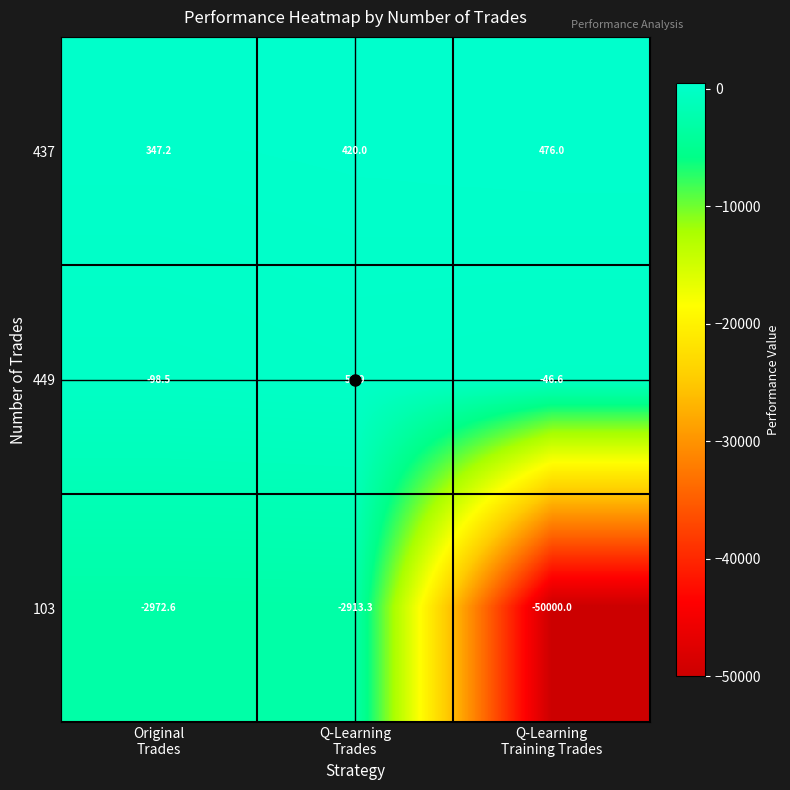

Rank the series by their maximum value, from highest to lowest.

437, 449, 103